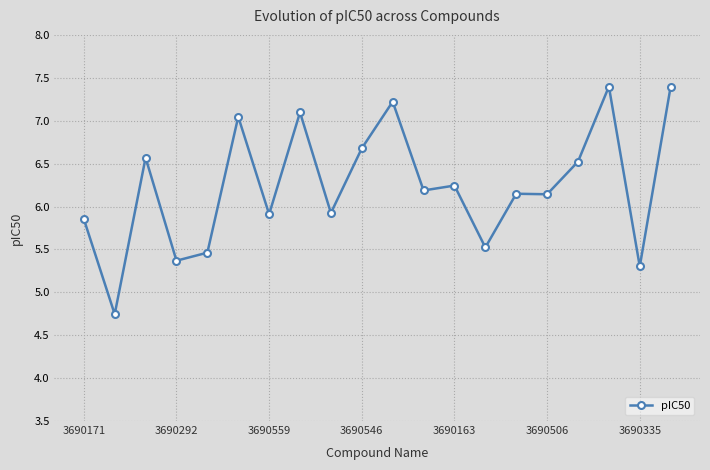

What is the average value?

6.2